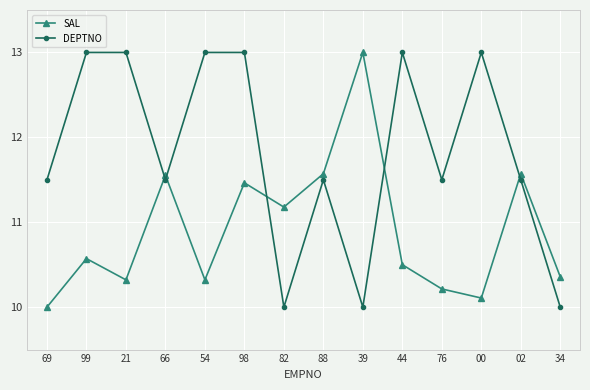

How many categories are shown in the chart?

14